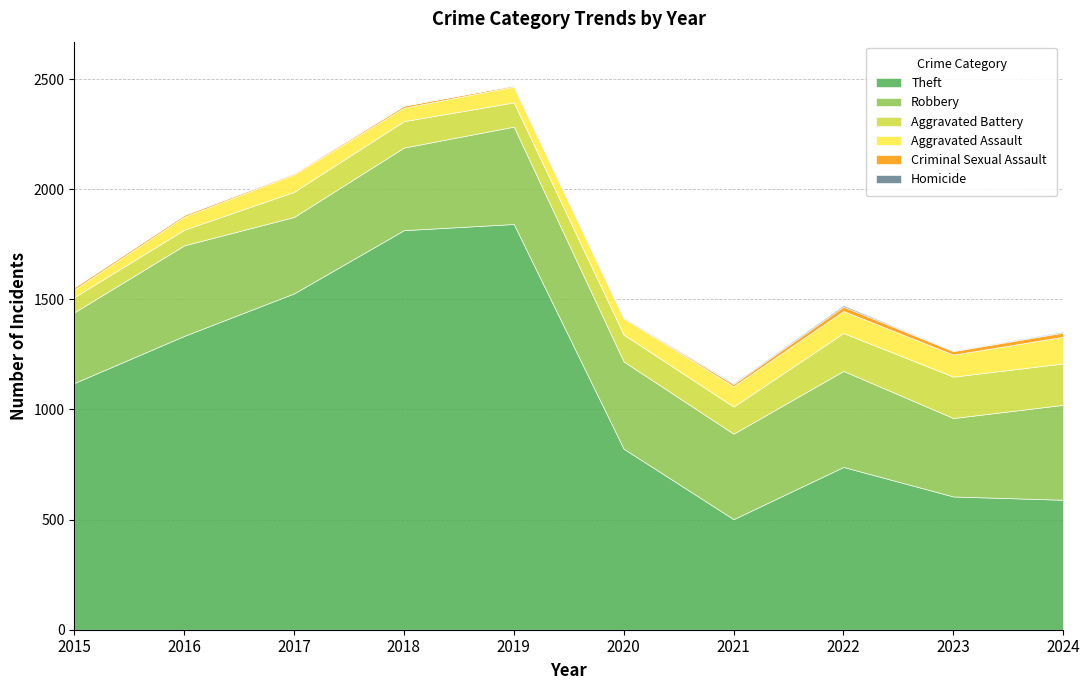

What is the sum of all Theft values?

10895